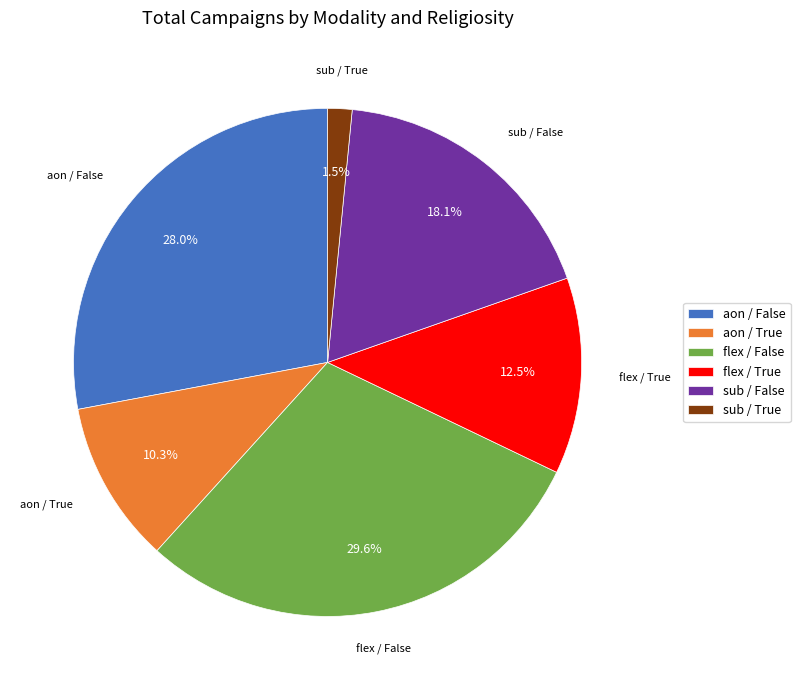

Which category has the smallest portion of the pie?

sub / True